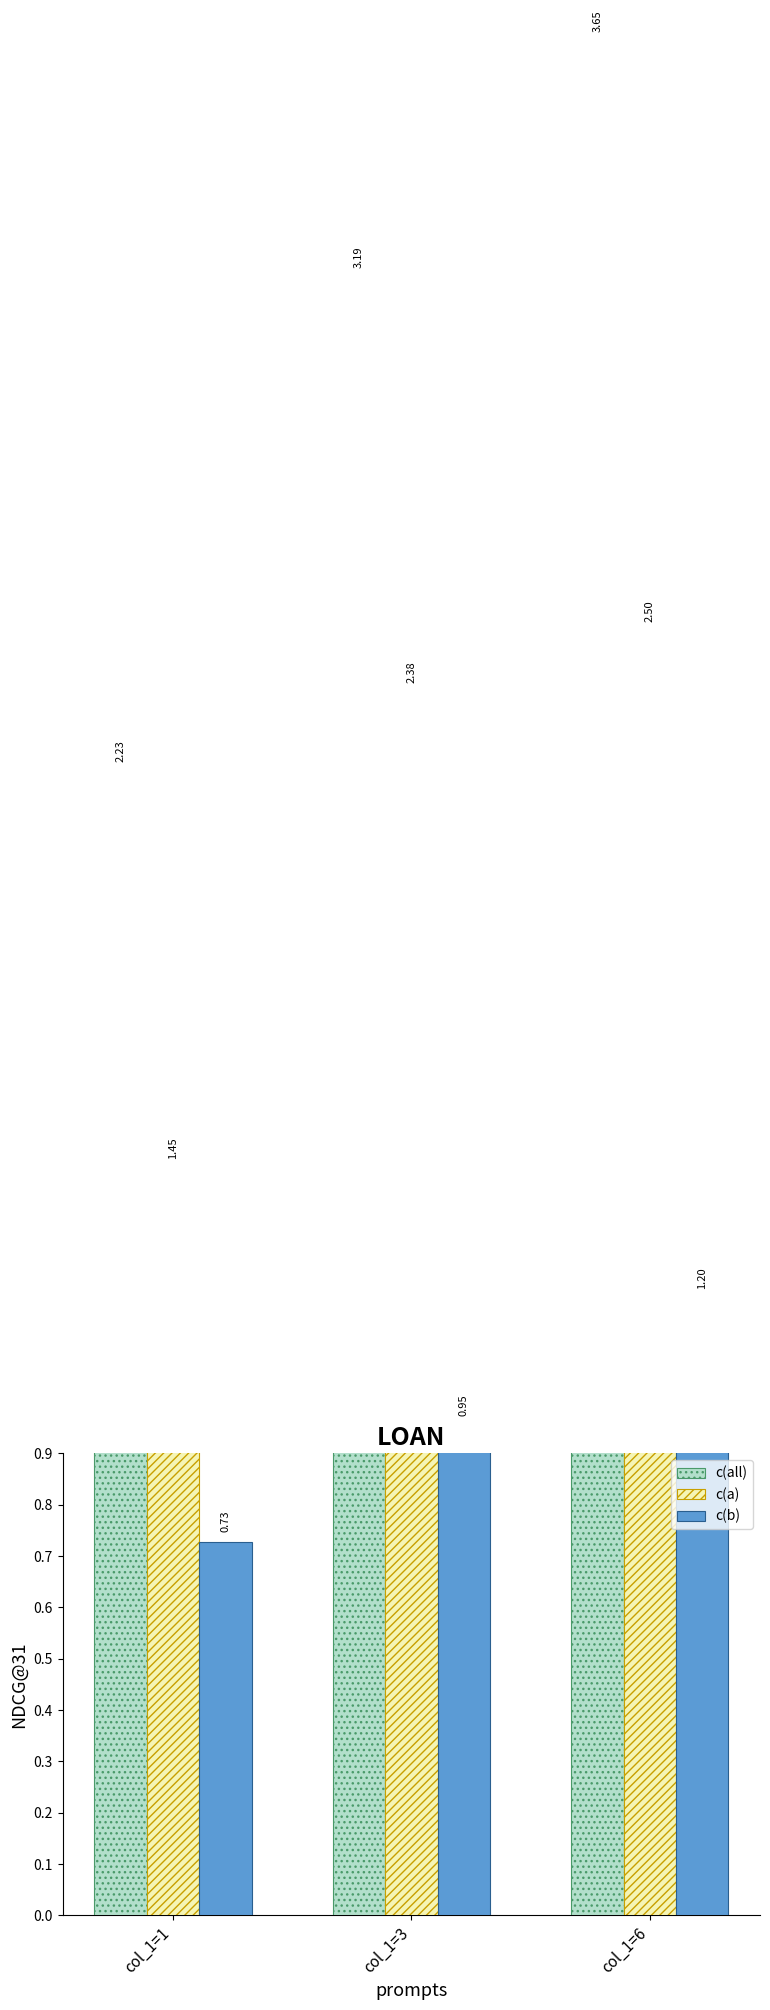

How many groups of bars are there?

3